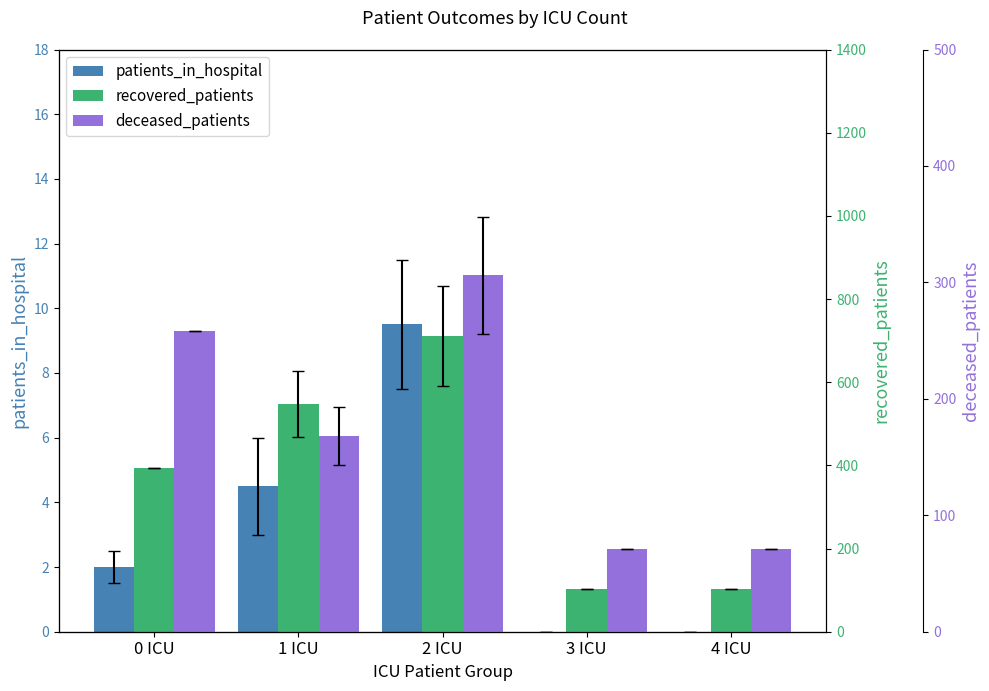

What is the label of the 5th bar from the right?

0 ICU